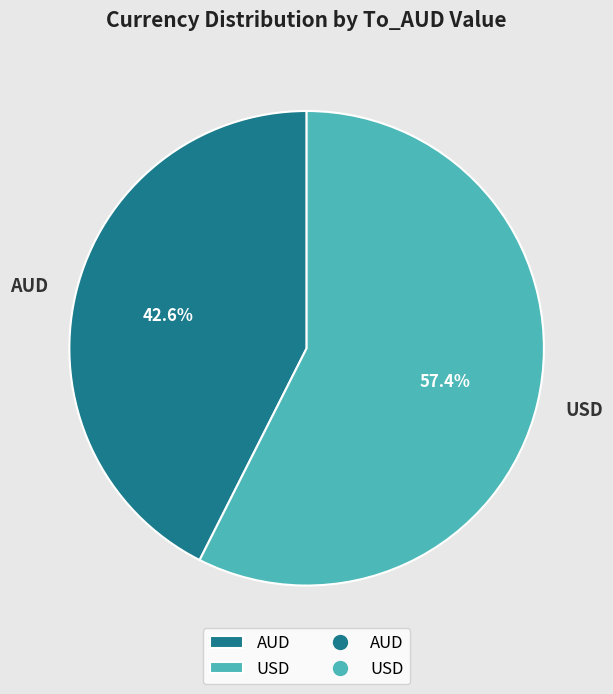

How many slices are in this pie chart?

2